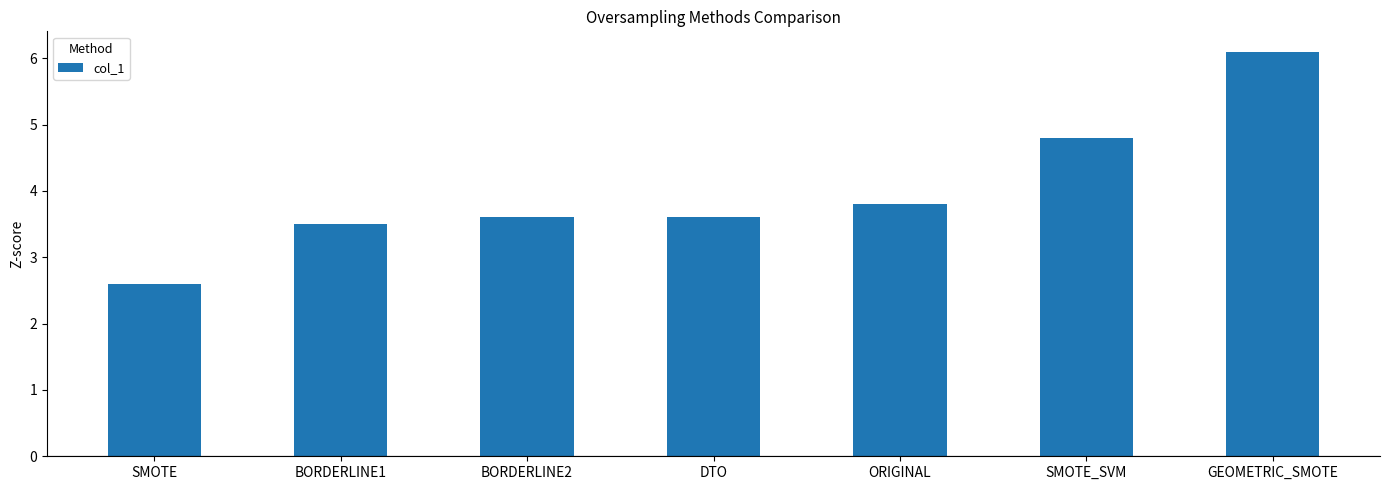

What position from the right is BORDERLINE1?

6